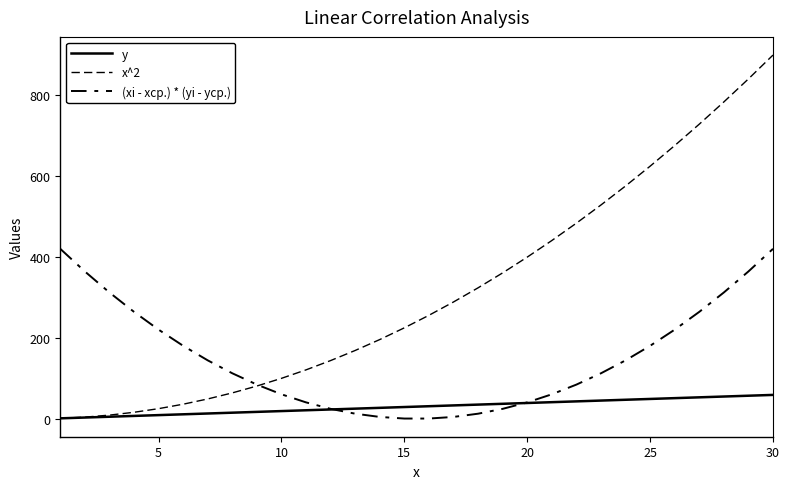

Reading right to left, list all the values displayed in this chart.

y: 59.0	57.0	55.0	53.0	51.0	49.0	47.0	45.0	43.0	41.0	39.0	37.0	35.0	33.0	31.0	29.0	27.0	25.0	23.0	21.0	19.0	17.0	15.0	13.0	11.0	9.0	7.0	5.0	3.0	1.0
x^2: 900.0	841.0	784.0	729.0	676.0	625.0	576.0	529.0	484.0	441.0	400.0	361.0	324.0	289.0	256.0	225.0	196.0	169.0	144.0	121.0	100.0	81.0	64.0	49.0	36.0	25.0	16.0	9.0	4.0	1.0
(xi - xср.) * (yi - yср.): 420.5	364.5	312.5	264.5	220.5	180.5	144.5	112.5	84.5	60.5	40.5	24.5	12.5	4.5	0.5	0.5	4.5	12.5	24.5	40.5	60.5	84.5	112.5	144.5	180.5	220.5	264.5	312.5	364.5	420.5